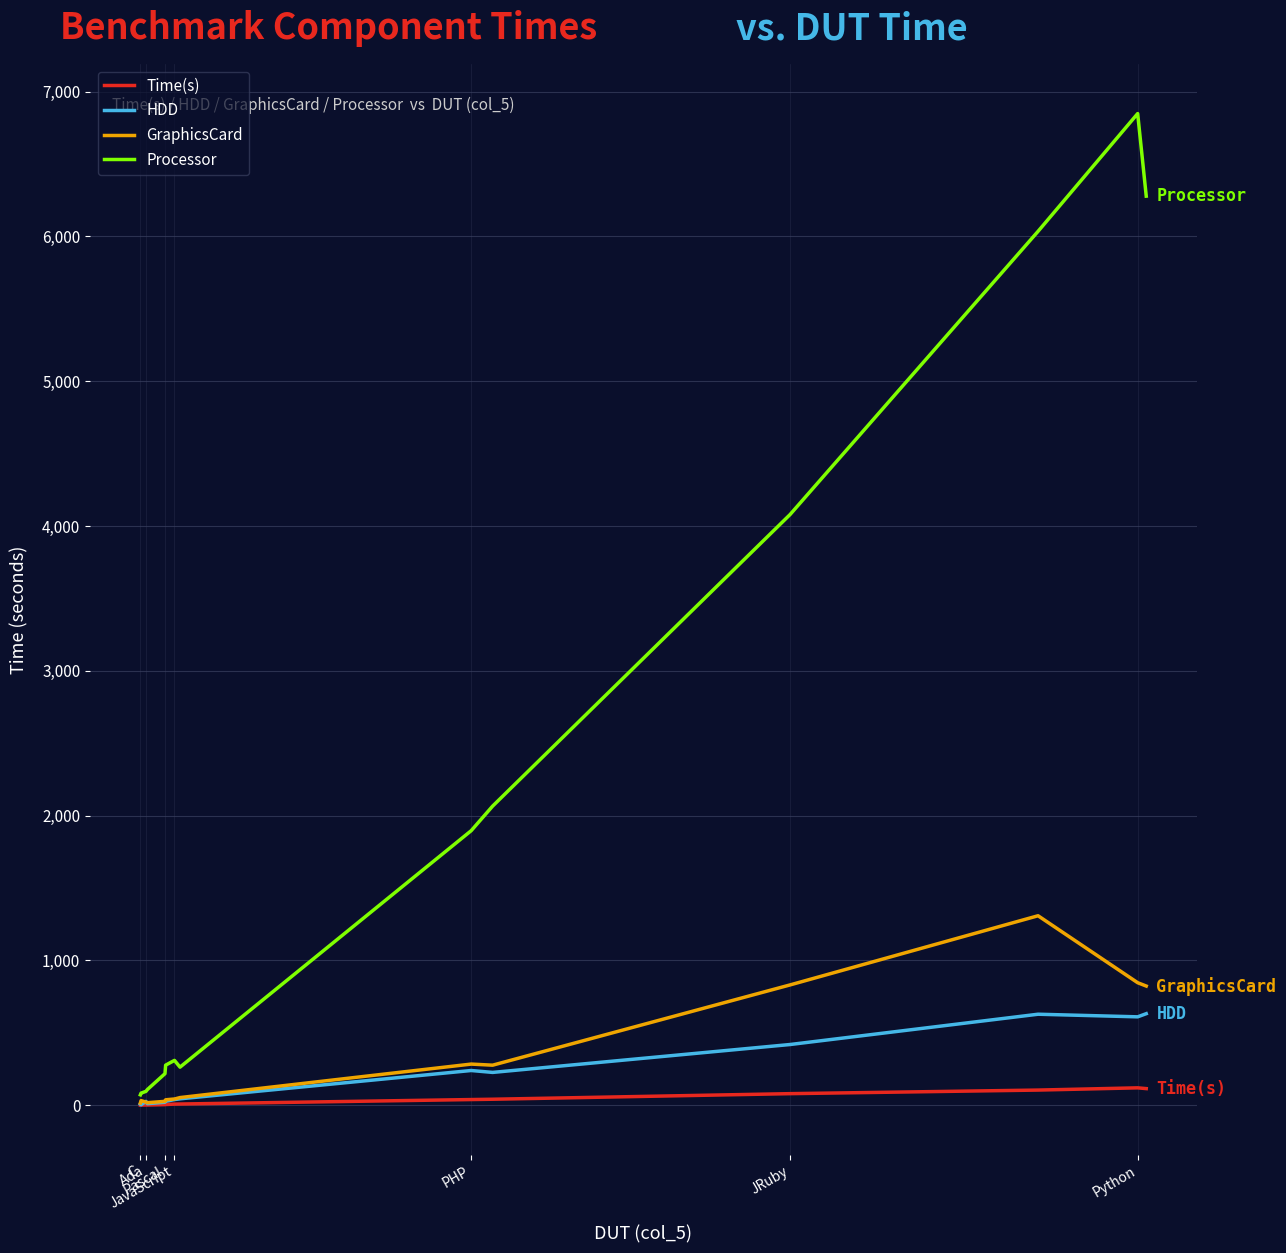

Which series has the largest total across all categories?

Processor